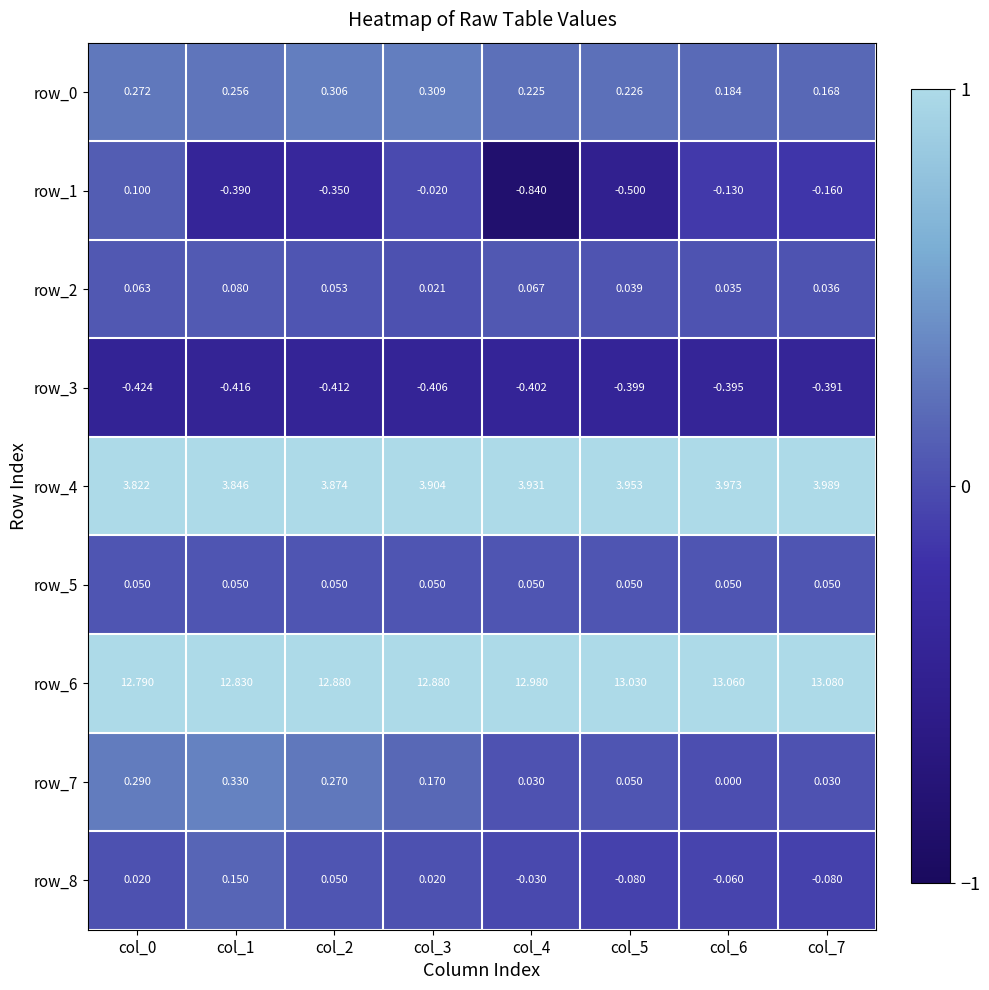

The value of row_3 at col_5 is -0.1. True or false?

False